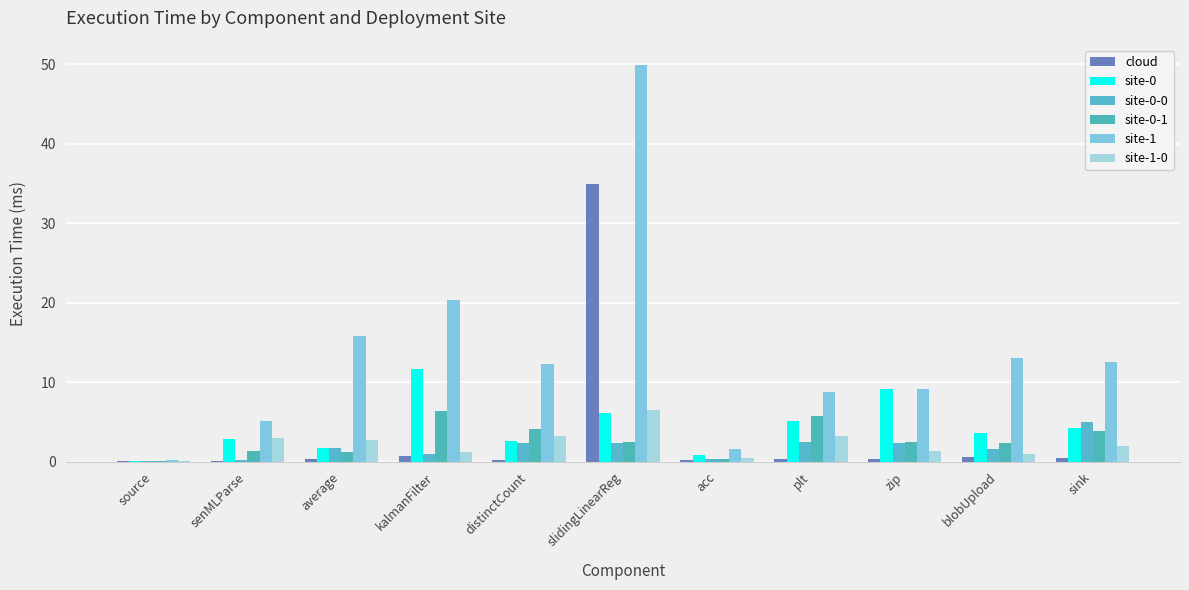

Is it true that site-1-0 equals 1.8 at senMLParse?

False